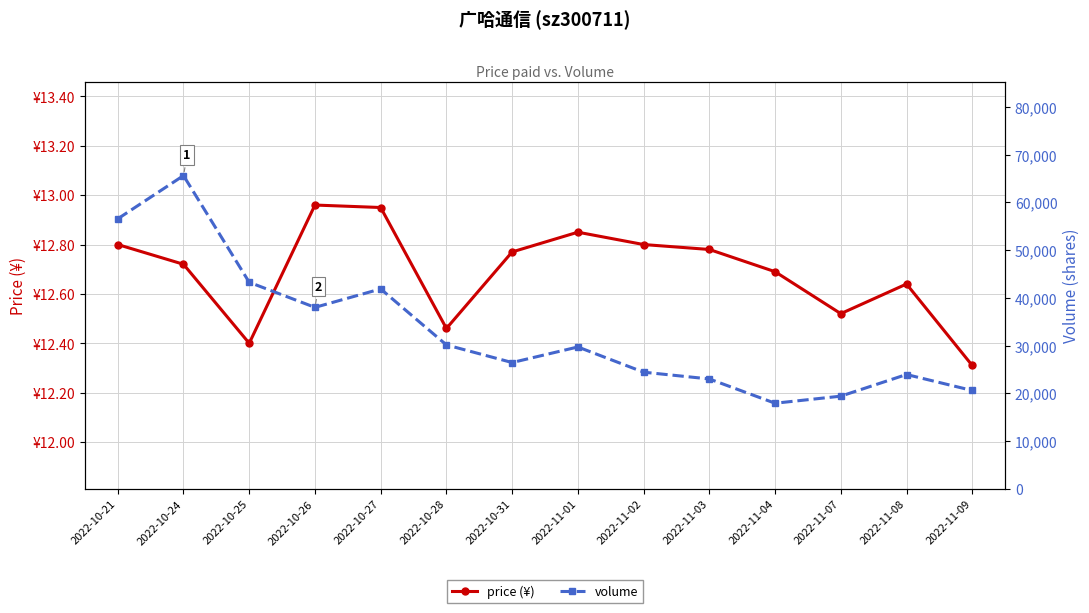

Rank the categories by volume value from lowest to highest.

2022-11-04, 2022-11-07, 2022-11-09, 2022-11-03, 2022-11-08, 2022-11-02, 2022-10-31, 2022-11-01, 2022-10-28, 2022-10-26, 2022-10-27, 2022-10-25, 2022-10-21, 2022-10-24